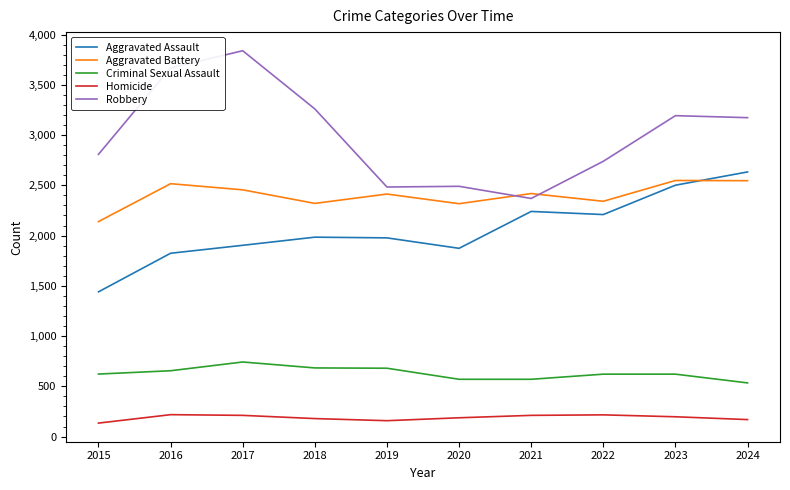

True or false: Robbery has a value of 3668 at 2016.

True